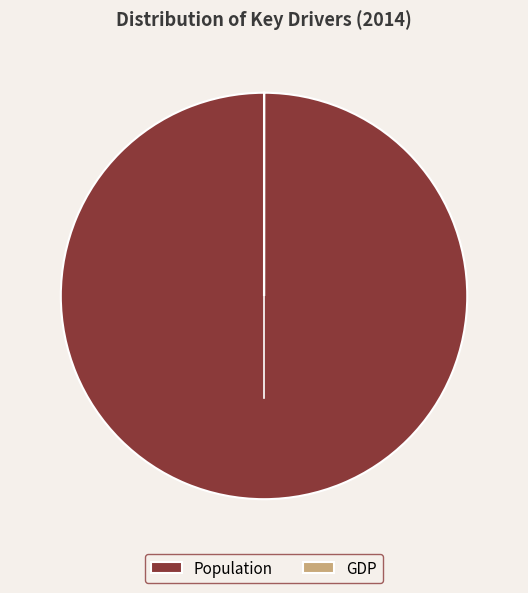

Does Population account for over 50% of the chart?

Yes